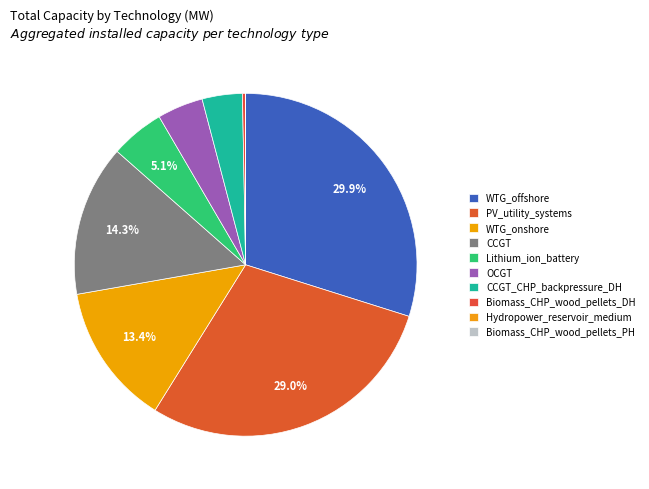

Combined, what portion of the pie is CCGT and Biomass_CHP_wood_pellets_PH?

14.3%